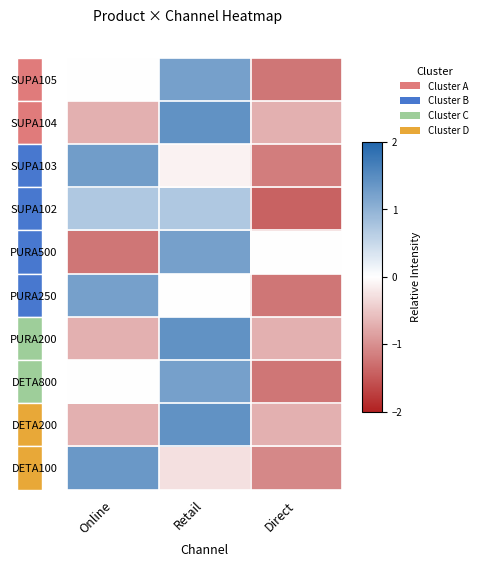

How many categories are shown in the chart?

3